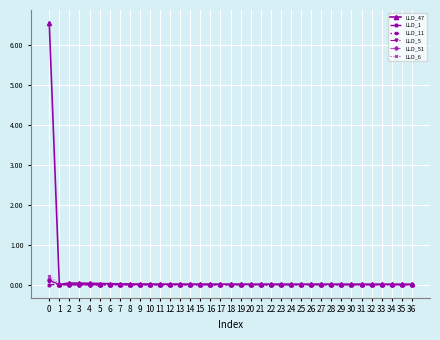

What is the maximum value shown in the chart?

6.6